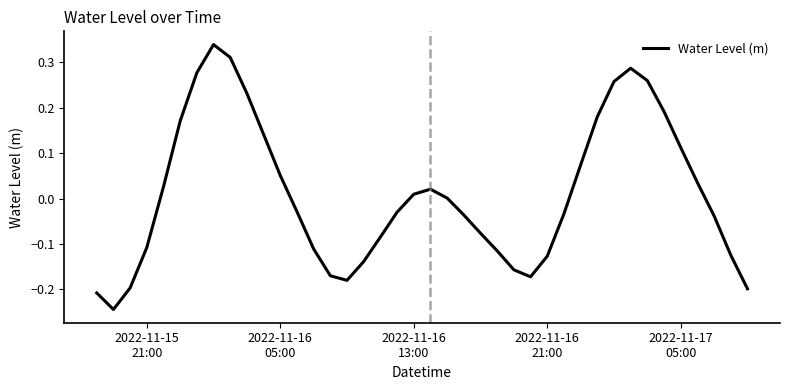

What is the difference between the maximum and minimum values?

0.6